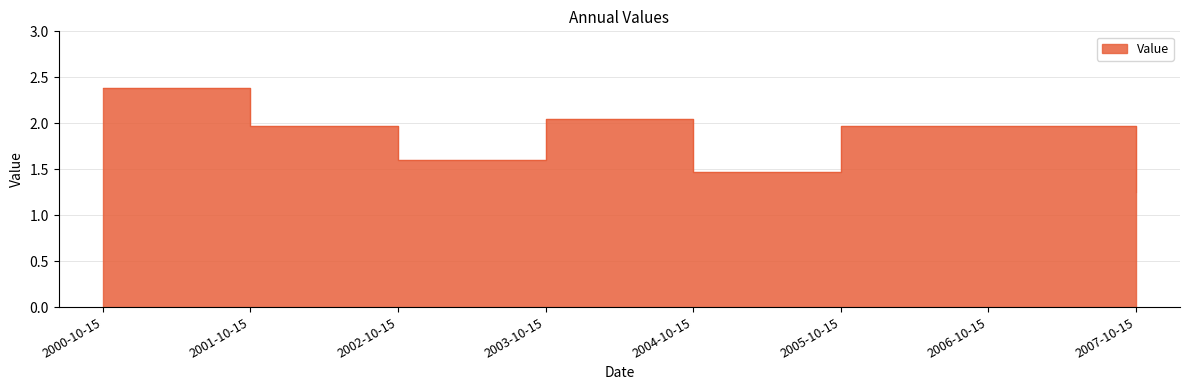

What is the difference between the values at 2004-10-15 and 2003-10-15?

0.6